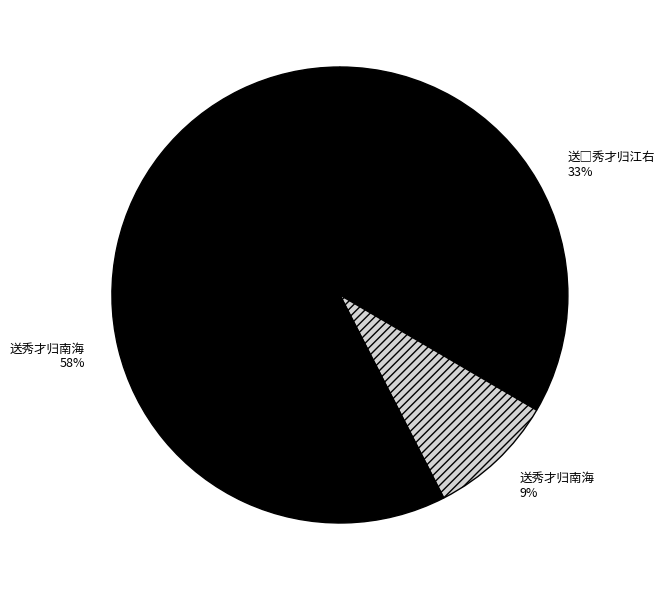

Is the sum of 送秀才归南海 and 送□秀才归江右 greater than half?

Yes